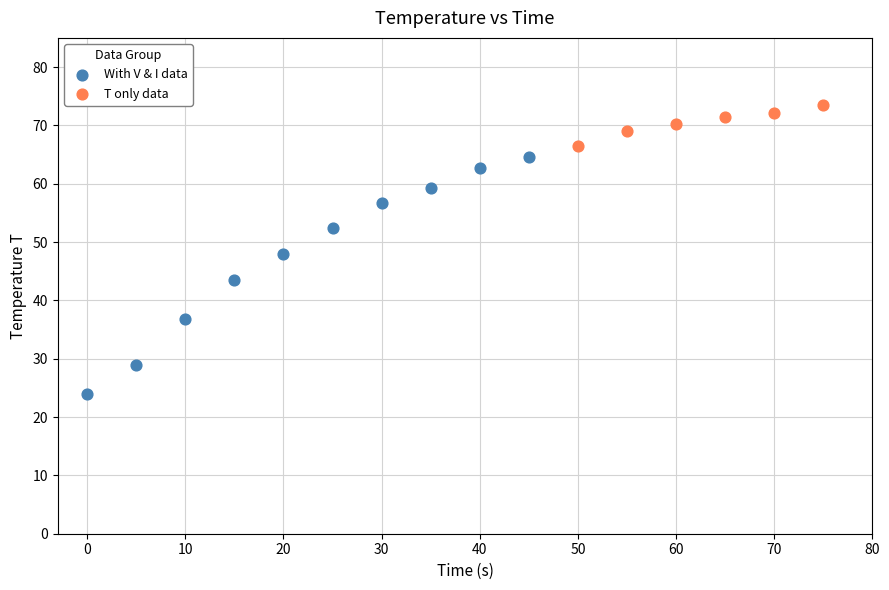

Which series reaches the minimum Y coordinate?

With V & I data